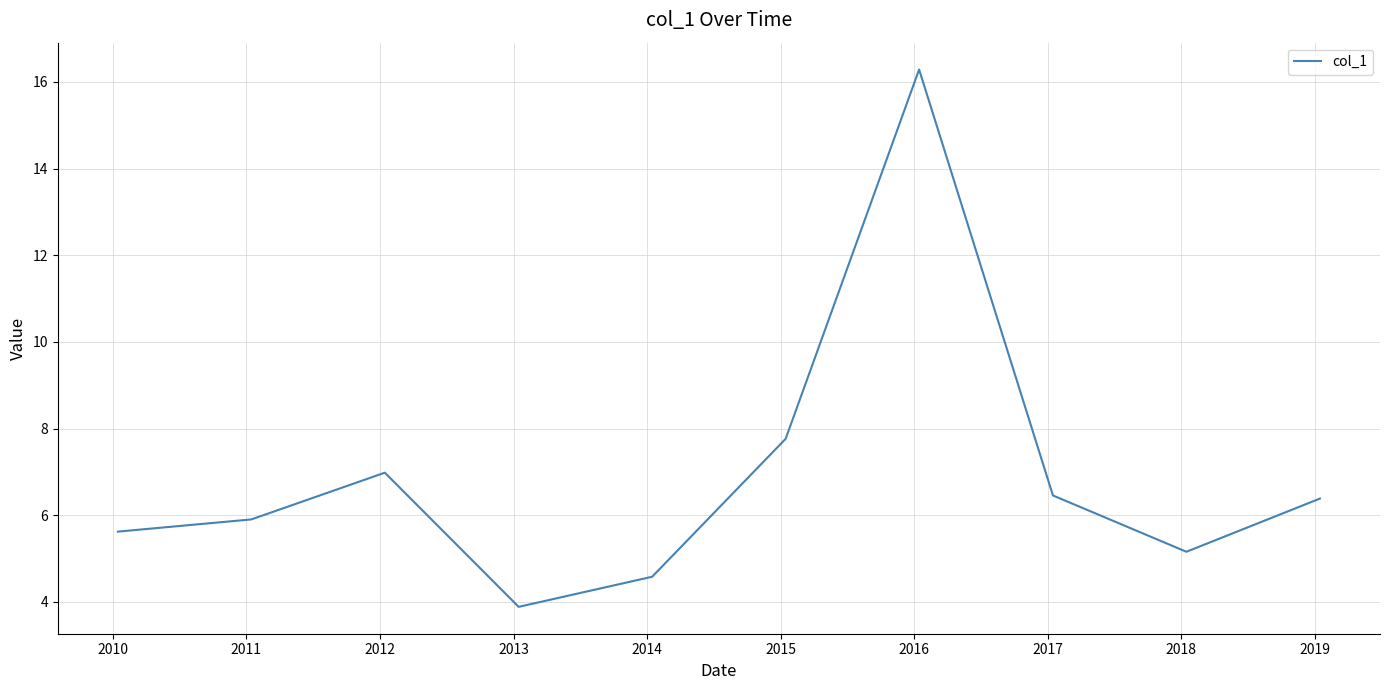

What is the greatest value displayed?

16.3